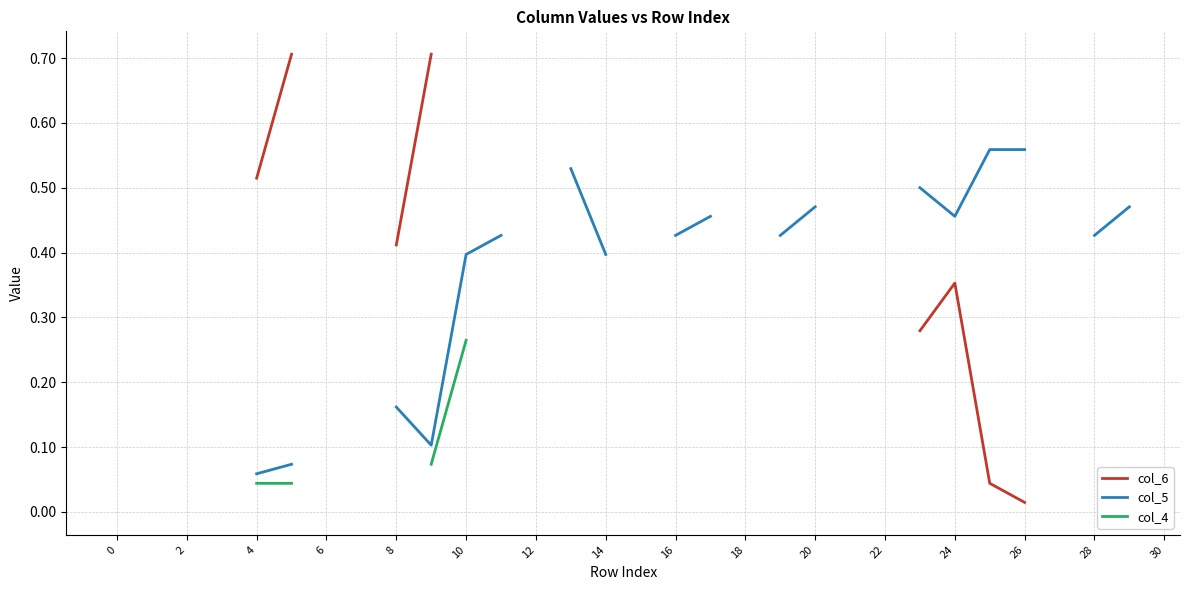

What are all the series names shown in the legend?

col_6, col_5, col_4